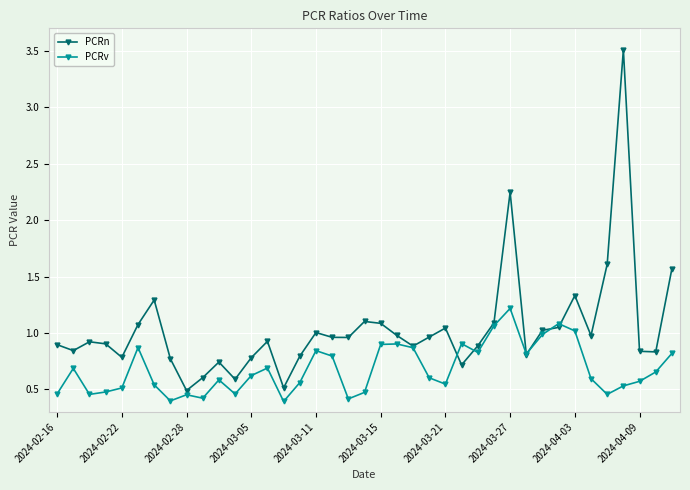

What are all the series names shown in the legend?

PCRn, PCRv